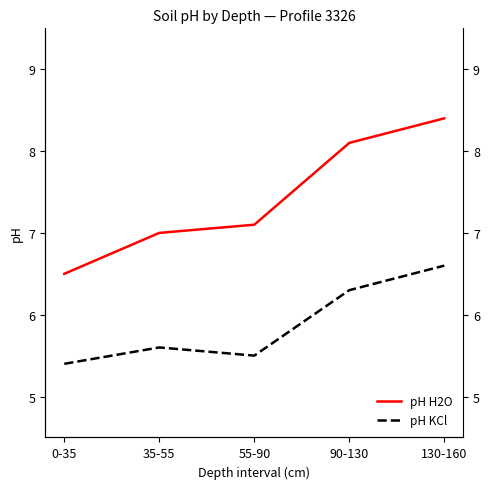

Which series has the largest total across all categories?

pH H2O